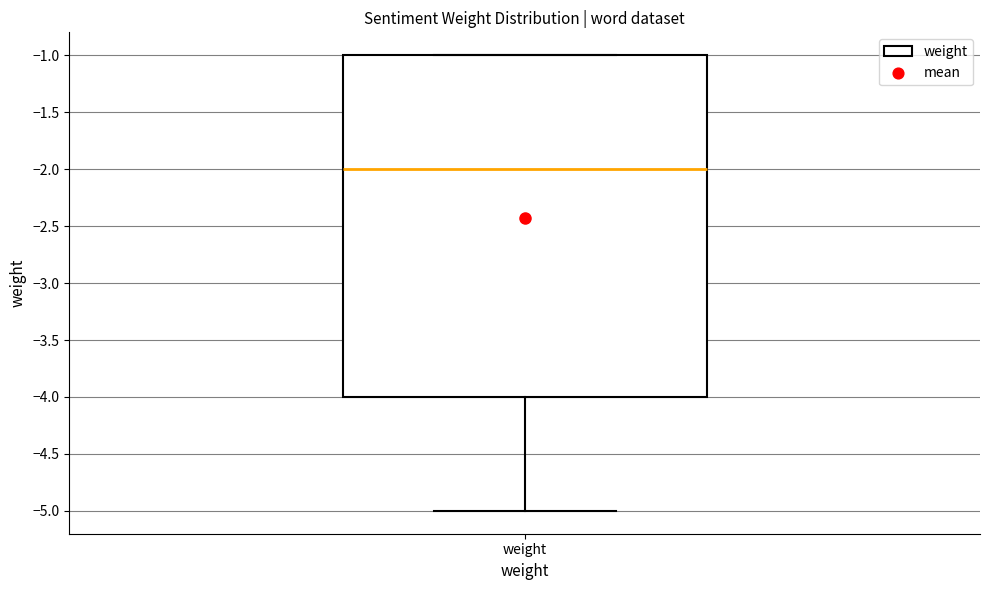

Read this box plot against the y-axis: the position of the median line, the range covered by the box, and the ends of both whiskers. The values are not printed on the chart, so give them approximately, as read against the axis.

median -2, box -4 to -1, whiskers -5 to -1